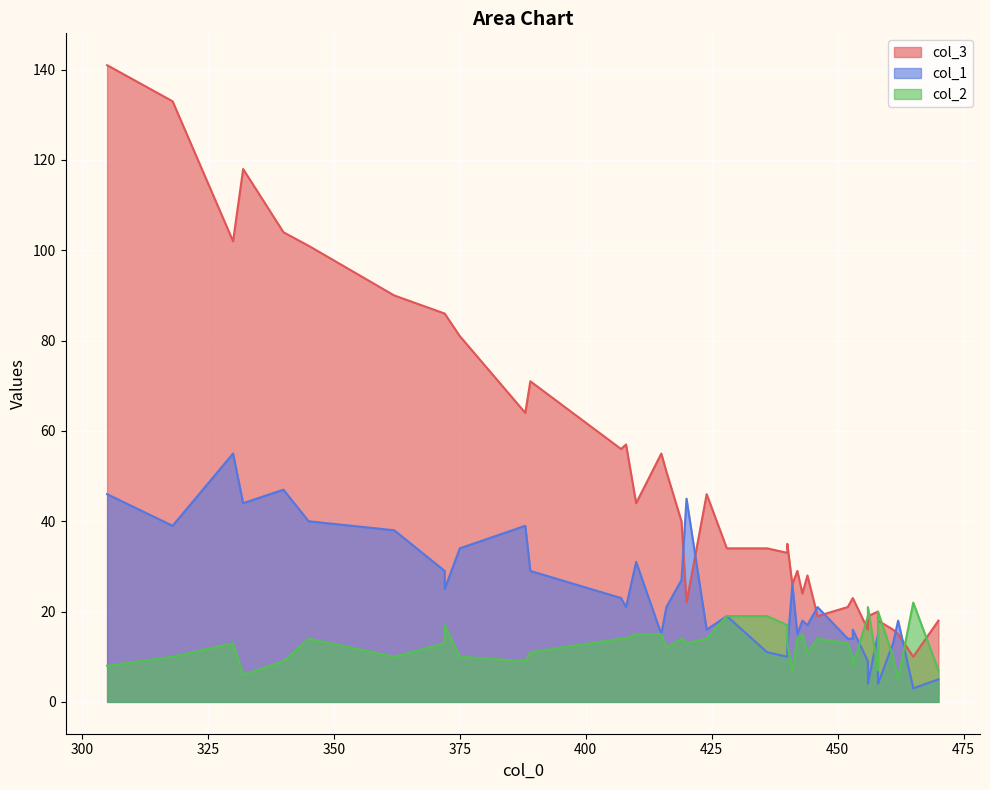

What is the difference between the maximum and minimum values in the col_1 series?

52